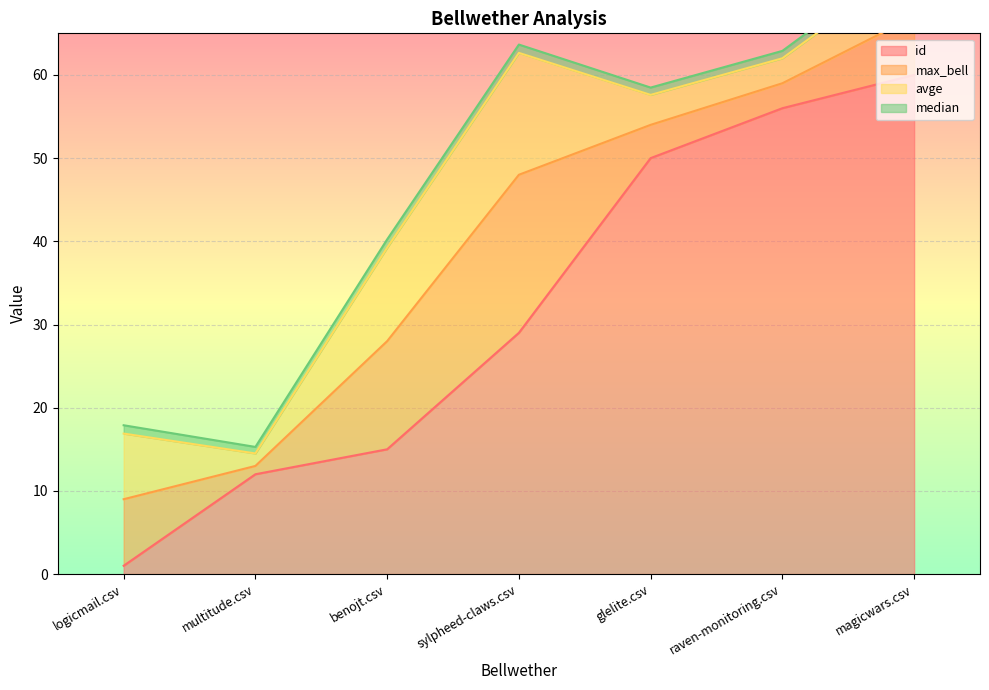

At which label does id reach its minimum?

logicmail.csv